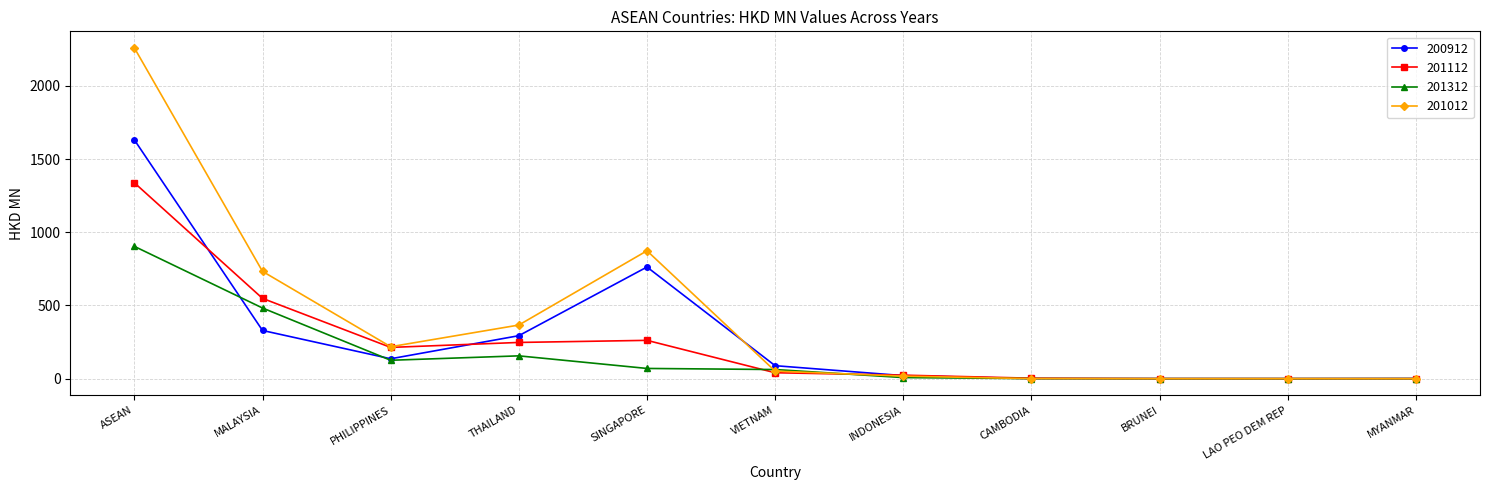

What is the greatest value displayed?

2260.6